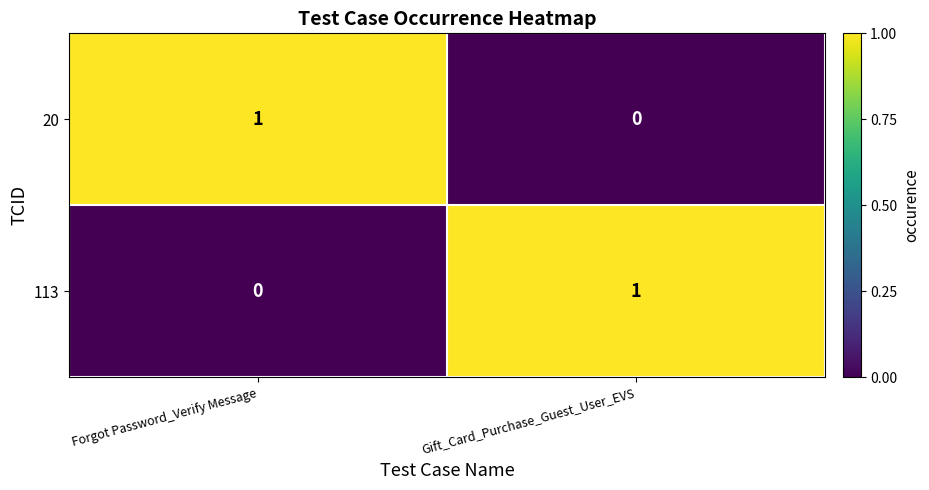

The value of 20 at Gift_Card_Purchase_Guest_User_EVS is 1. True or false?

False